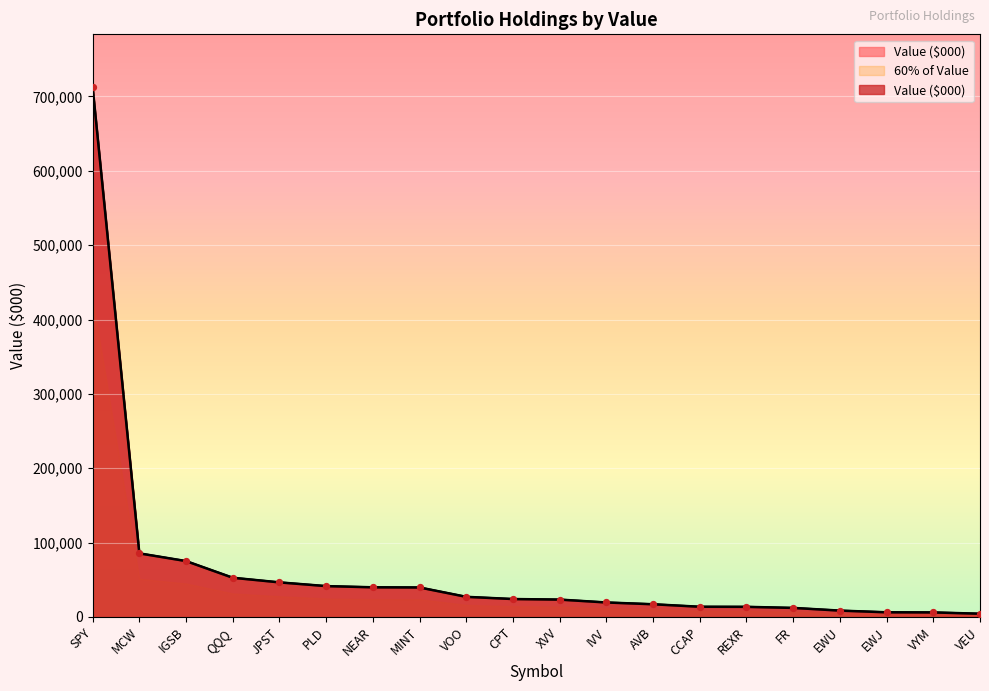

What is the change in value from QQQ to CCAP?

-39004